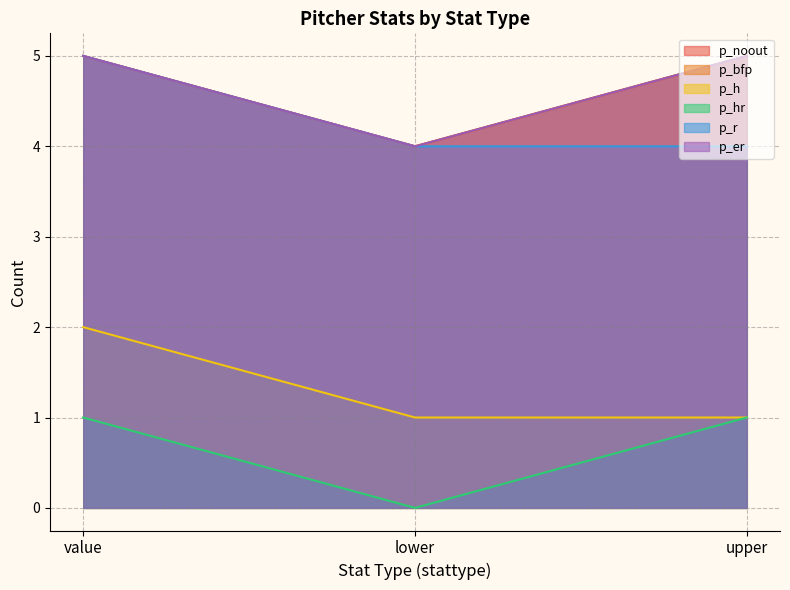

How many distinct data groups are displayed?

6